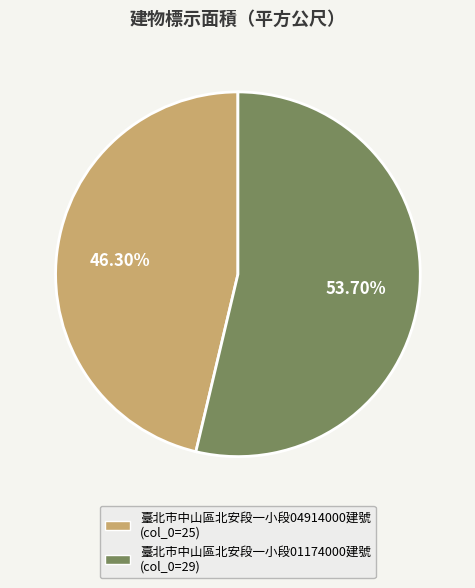

To the nearest percent, what is the difference between the largest and smallest slice percentages?

7%